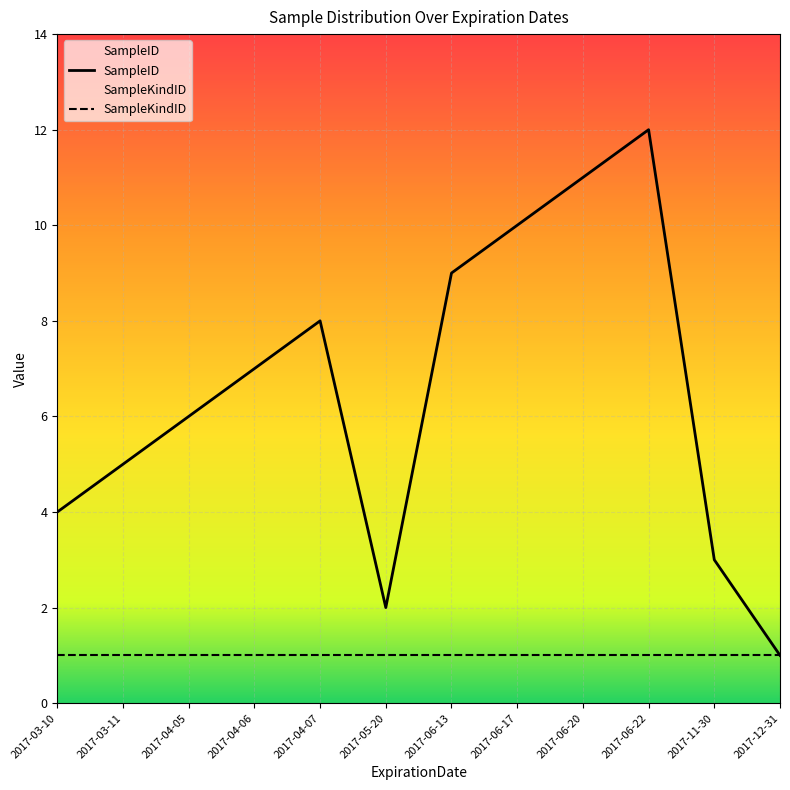

Count the number of categories in the chart.

12